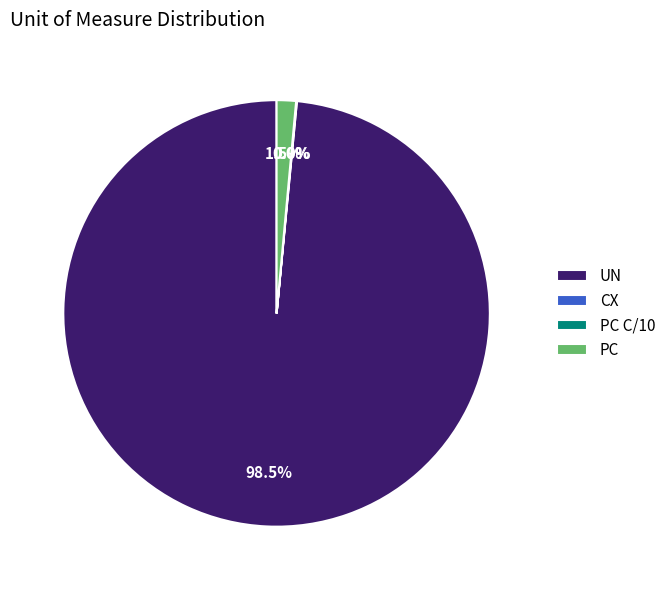

Is there a majority slice in this chart?

Yes